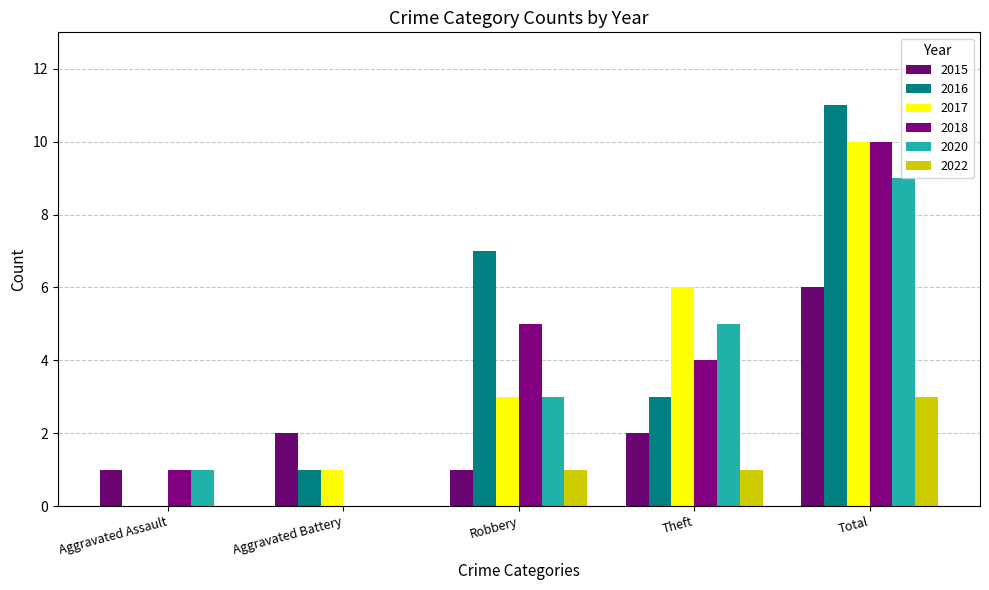

How many categories are shown in the chart?

5